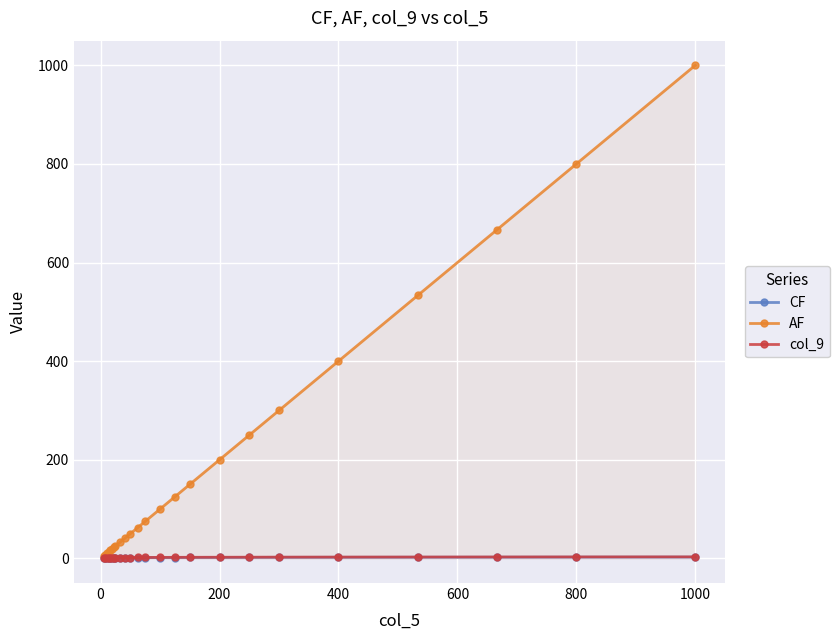

Which series has the largest range (max minus min)?

AF